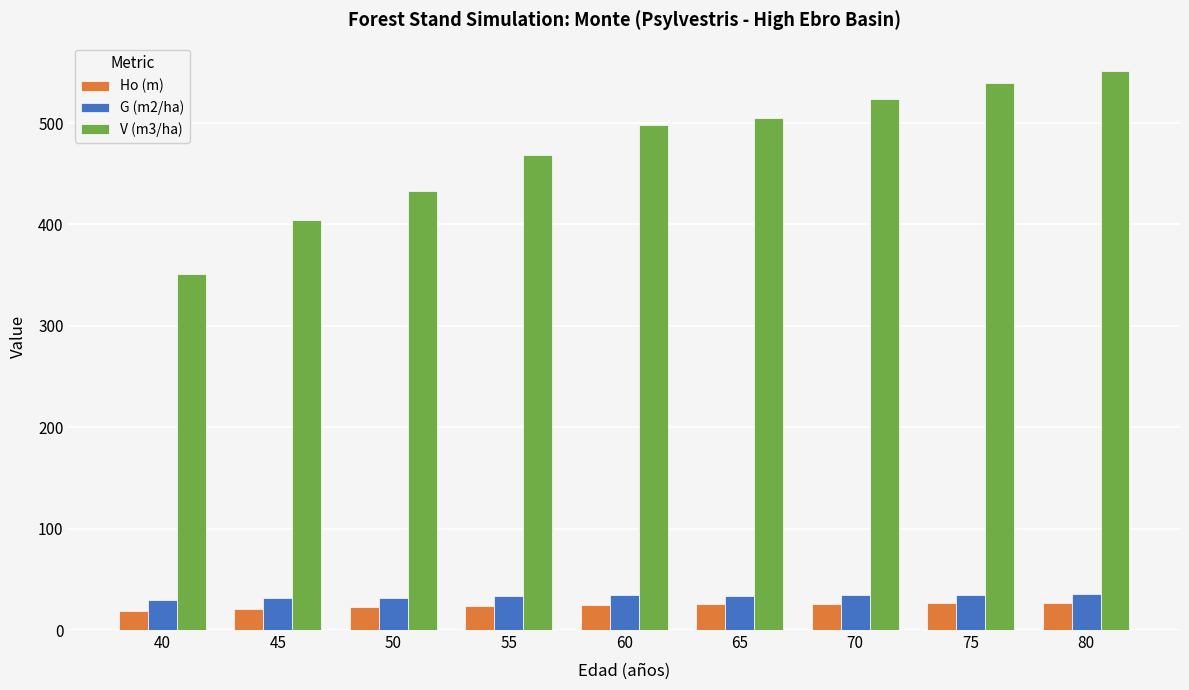

What is the minimum value shown in the chart?

19.1